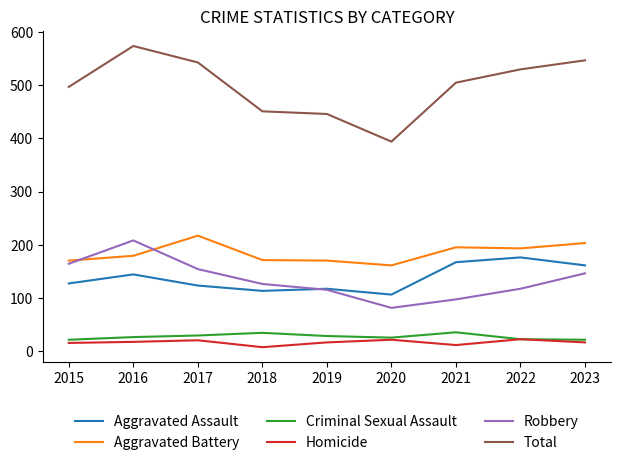

True or false: Total and Robbery cross at least once.

False